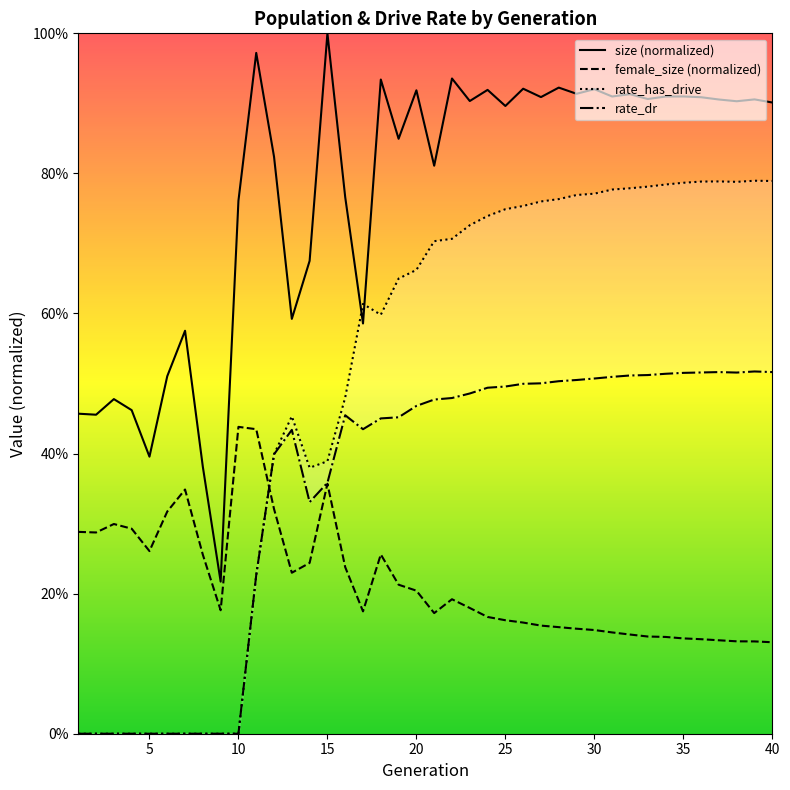

What is the difference between the maximum and minimum values in the rate_dr series?

0.5